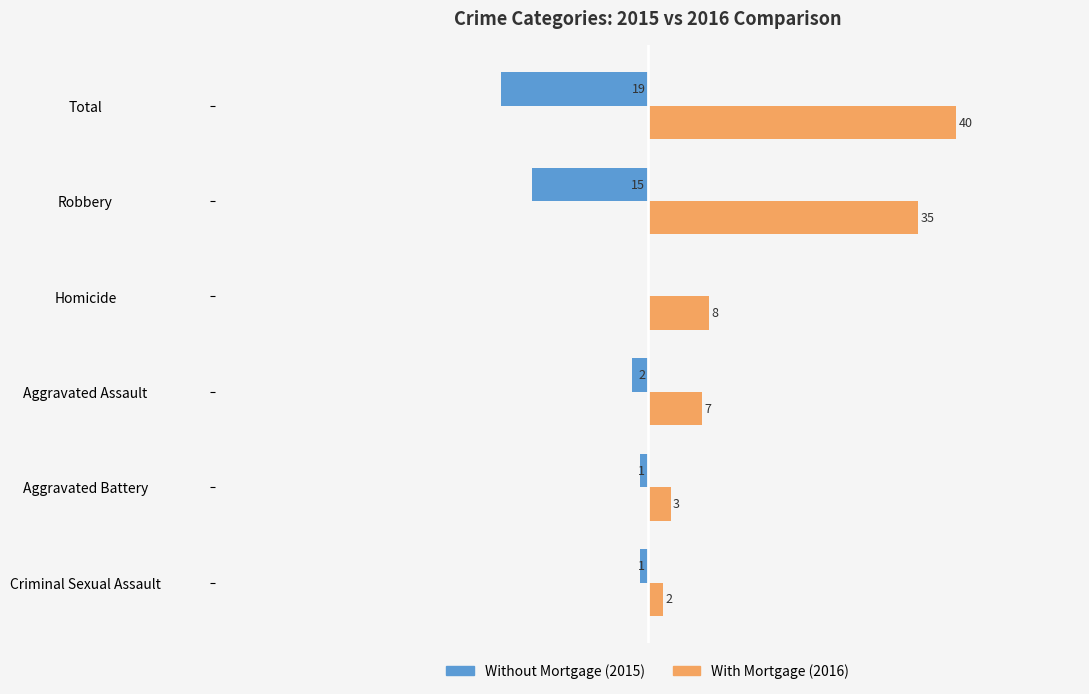

At which category does the chart reach its peak across all series?

Total